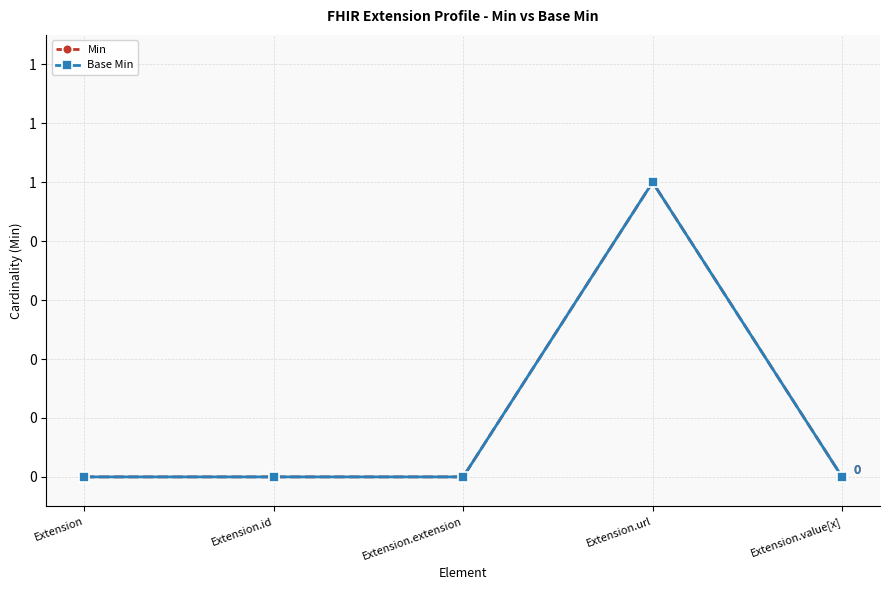

True or false: Min and Base Min intersect in this chart.

False